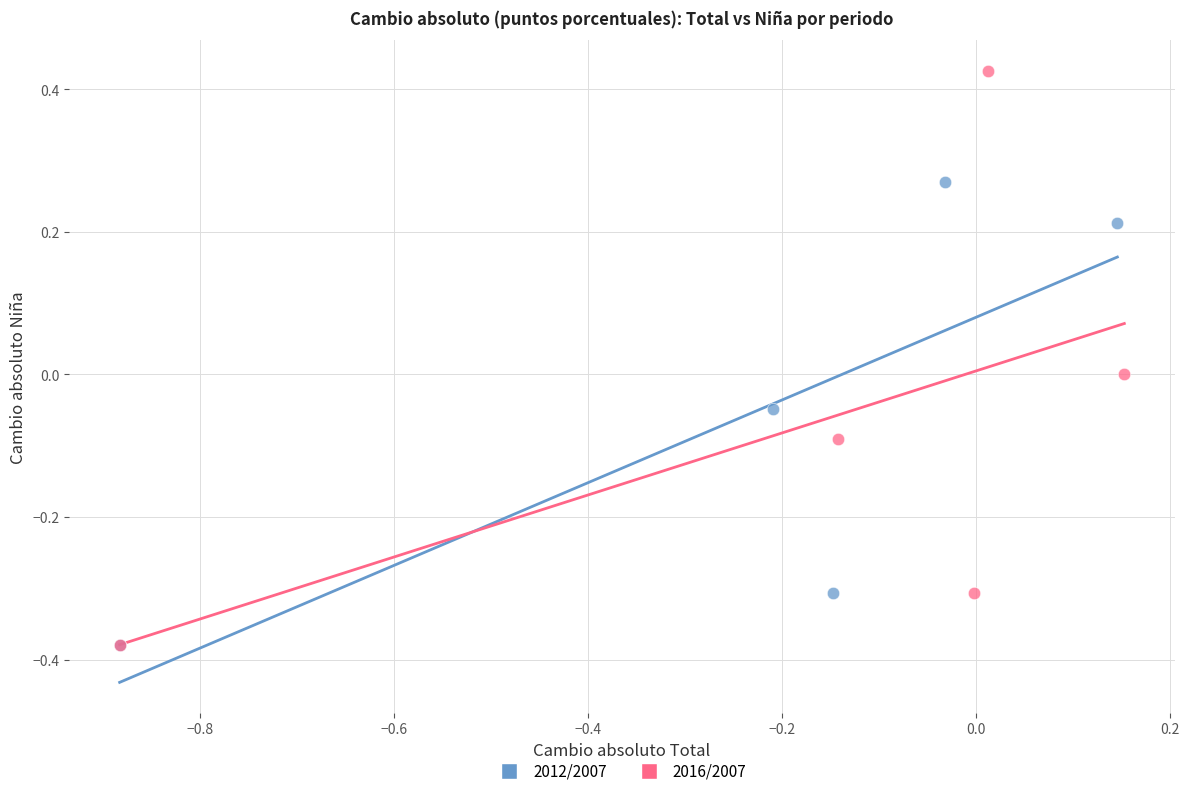

Which series has the widest spread of Y values?

2016/2007